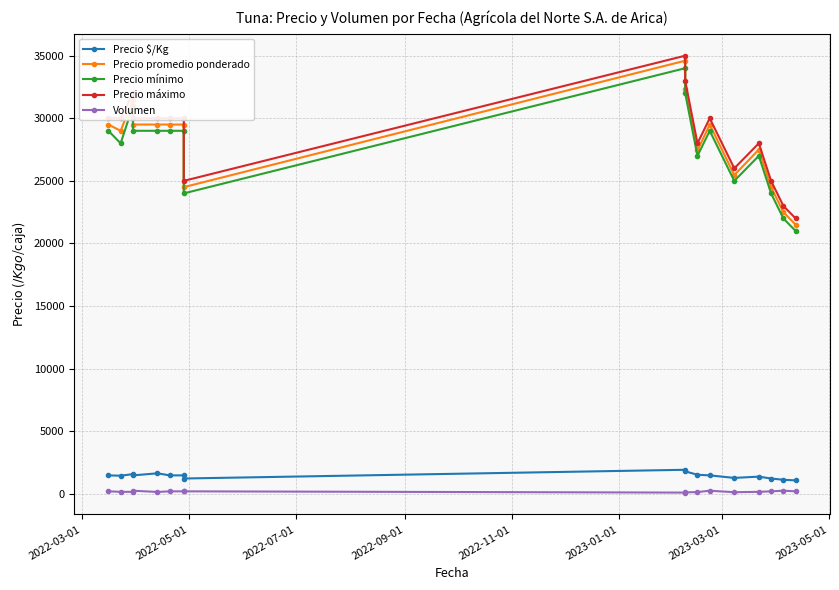

Is it true that Precio $/Kg equals 1475 at 2023-03-01?

True